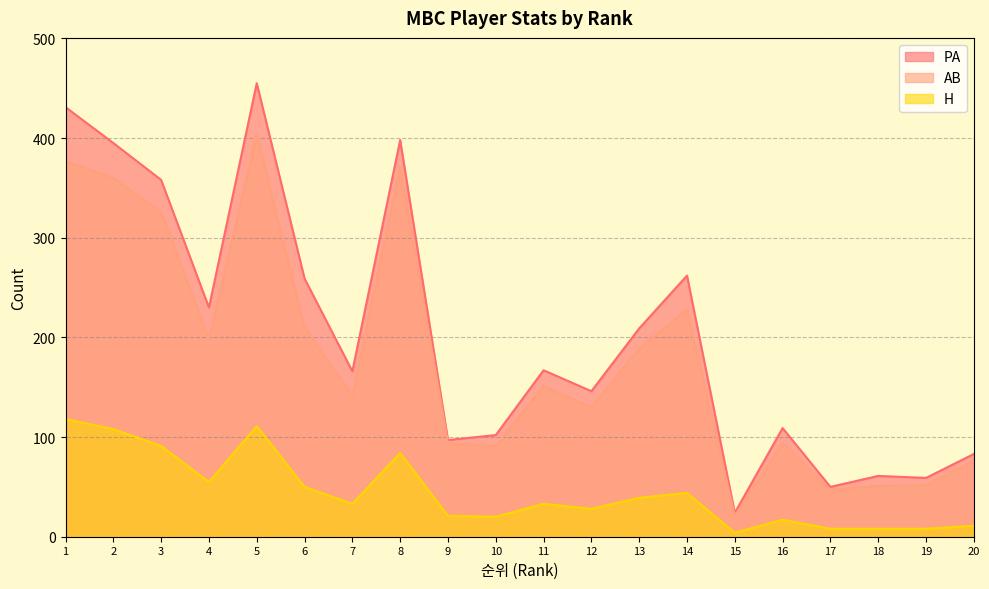

The H series shows 55 at 4. True or false?

True